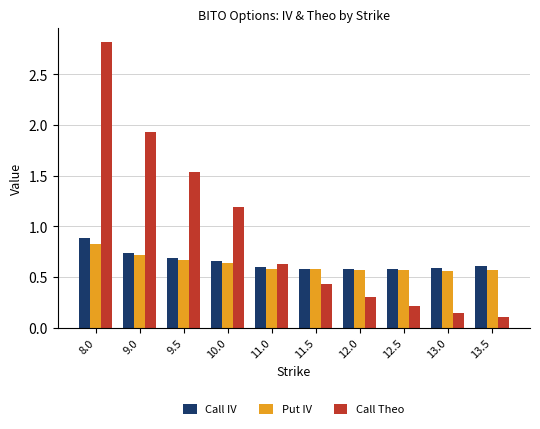

List the series in order of their peak value, highest first.

Call Theo, Call IV, Put IV